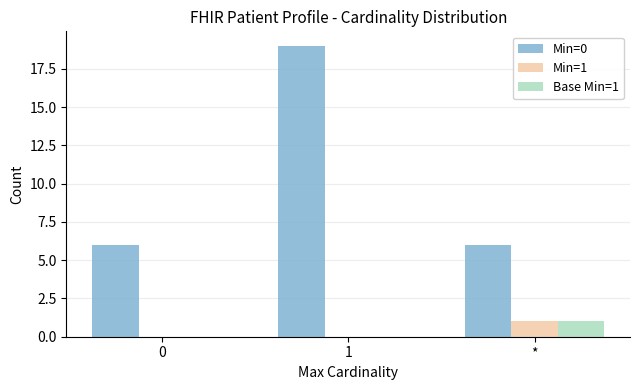

Reading left to right, what are all the values shown in this chart?

Min=0: 6	19	6
Min=1: 0	0	1
Base Min=1: 0	0	1